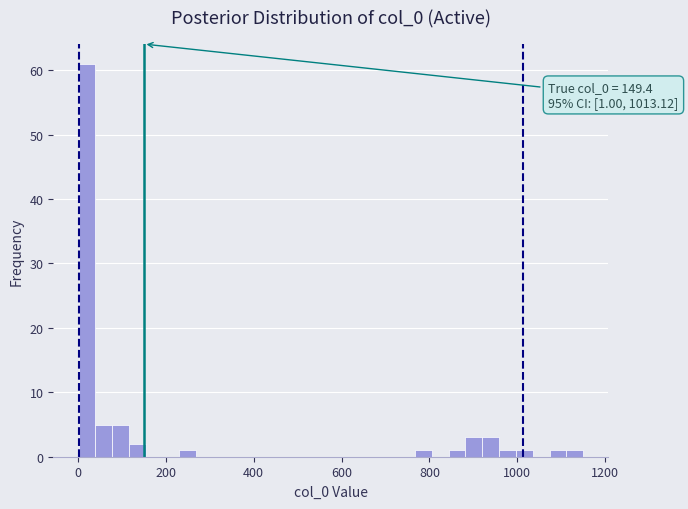

Read against the x-axis, roughly where is the centre of the tallest bar?

20